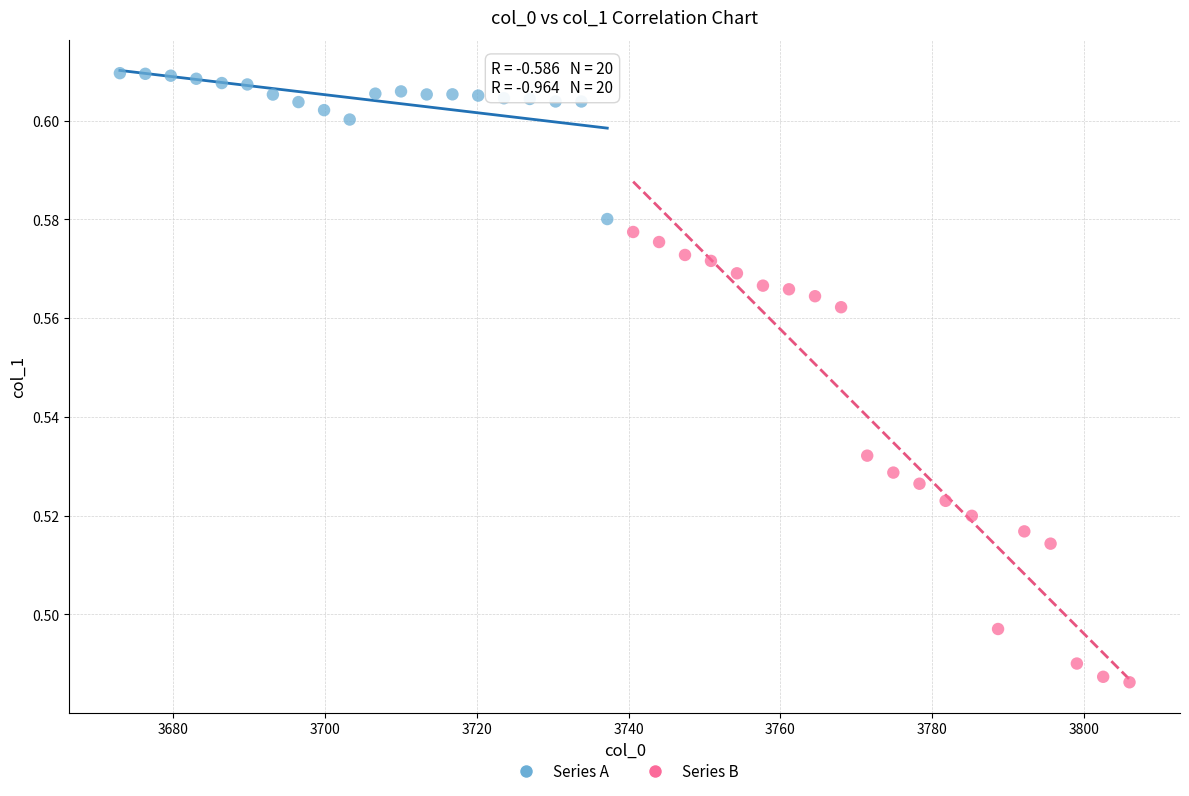

Which series contains the lowest Y value?

Series B